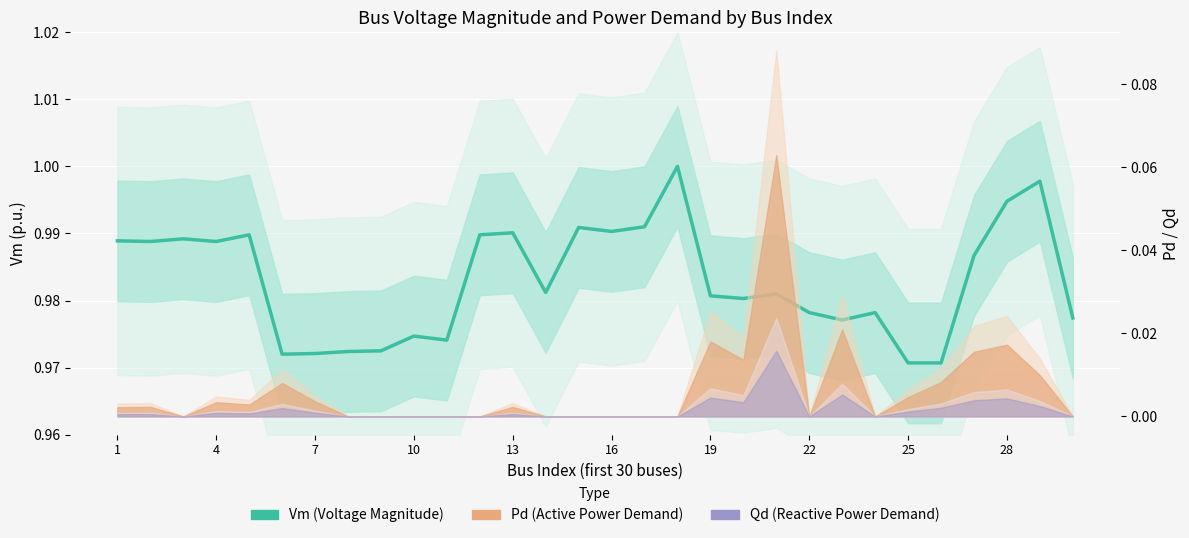

Where is the first local minimum?

4